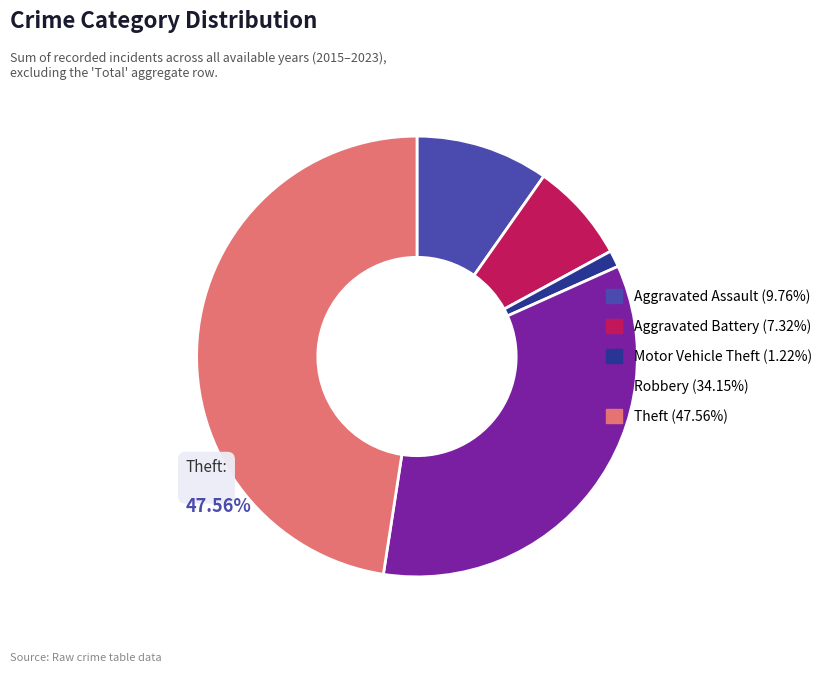

Is the sum of Motor Vehicle Theft and Theft greater than half?

No